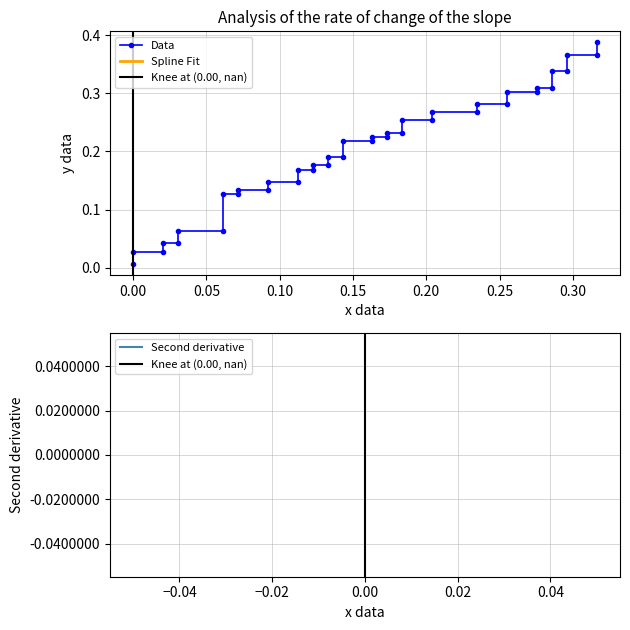

What is the difference between the second highest and minimum values?

0.4